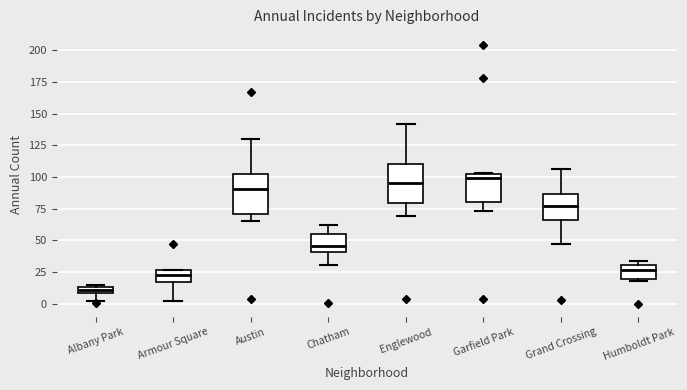

Where is the lower edge of the box for Humboldt Park on the y-axis? The values are not printed on the chart, so give them approximately, as read against the axis.

20